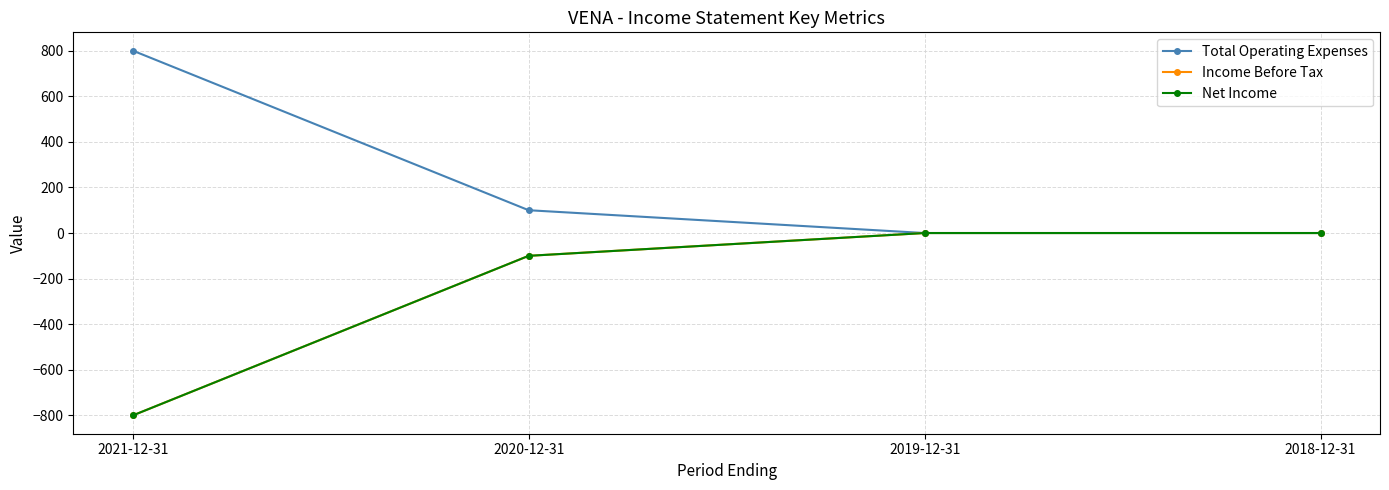

Is it true that Total Operating Expenses equals -260 at 2018-12-31?

False